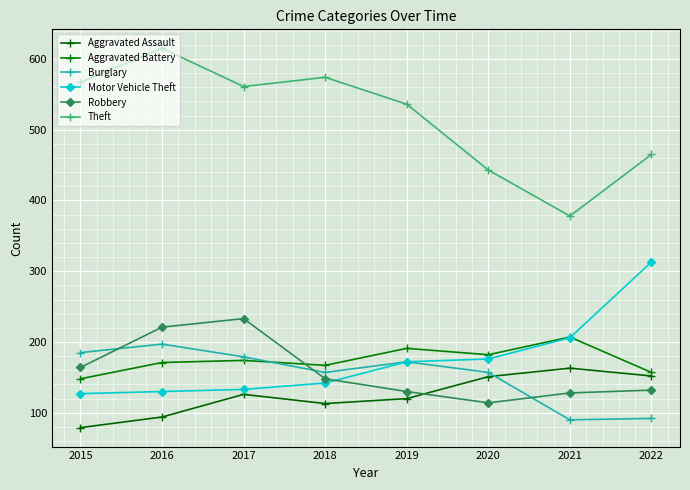

What is the value of the Robbery point at the 5th from the left?

130